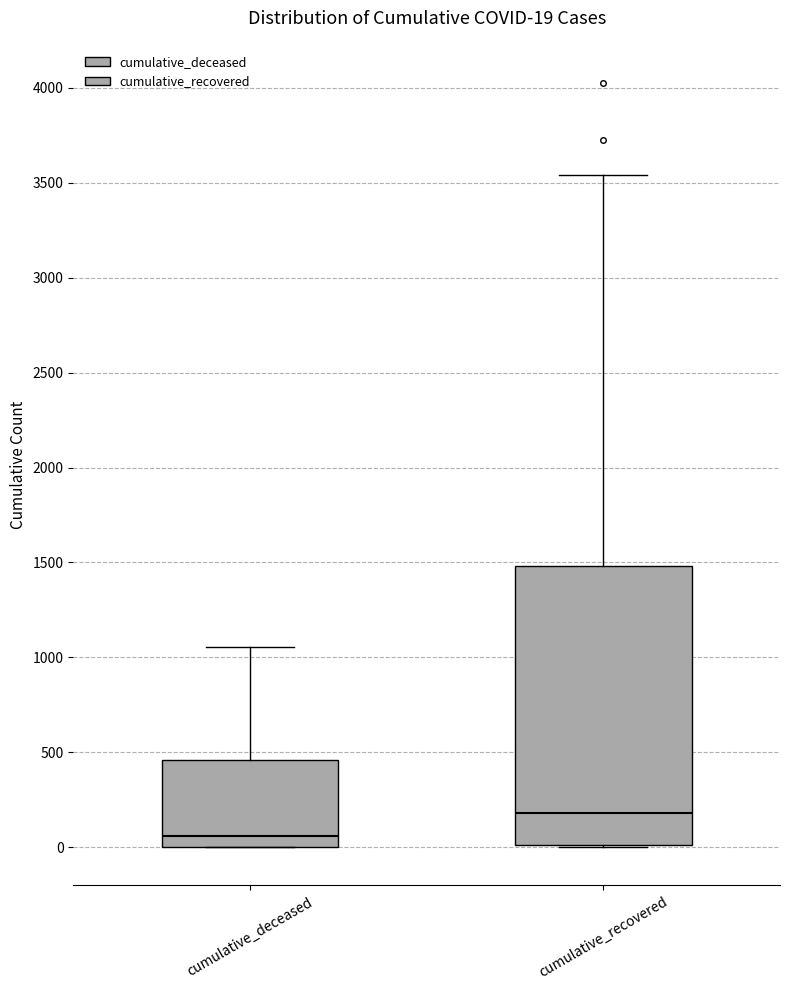

Comparing the boxes themselves (not the whiskers), which one is the tallest?

cumulative_recovered